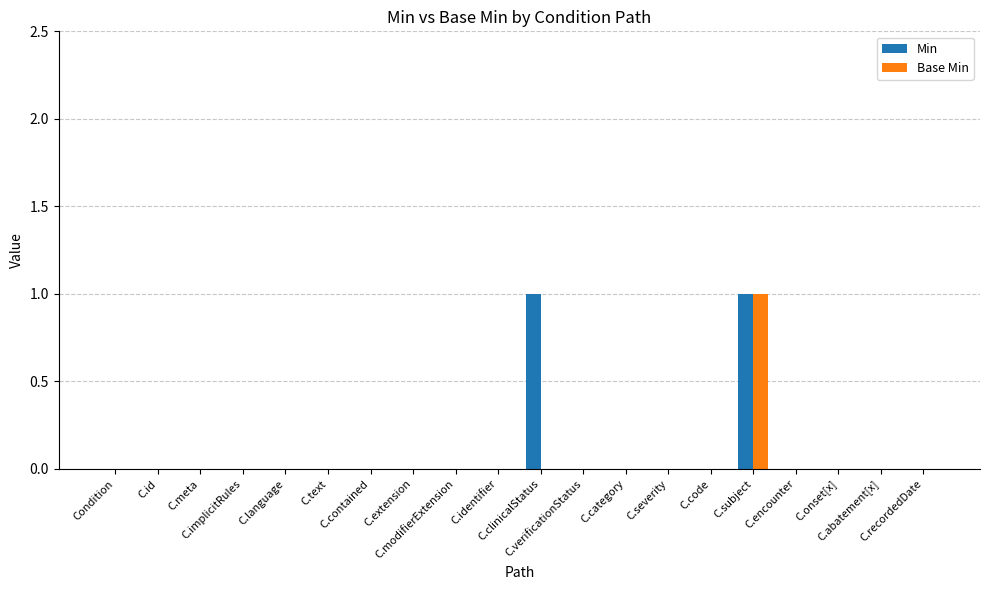

What position from the right is C.modifierExtension?

12